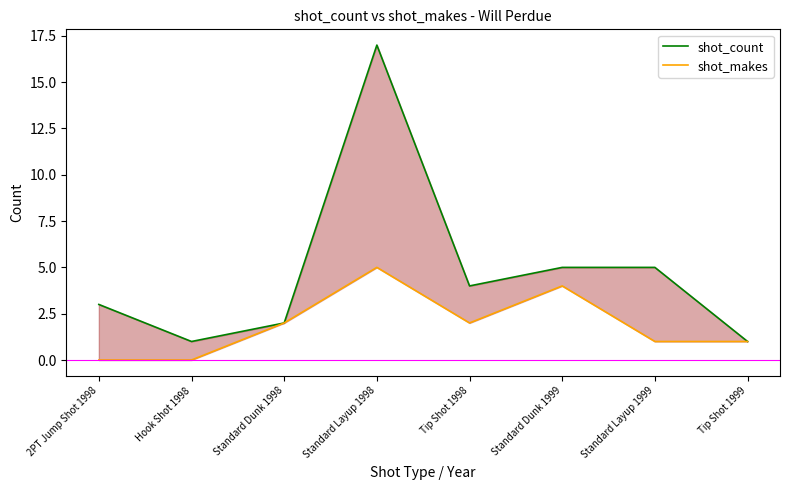

The shot_makes series shows 8 at Standard Layup 1998. True or false?

False